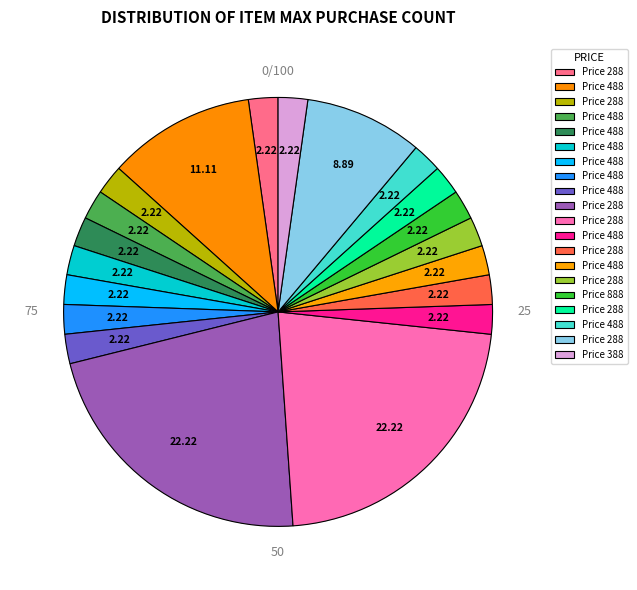

How many segments does this pie chart have?

20